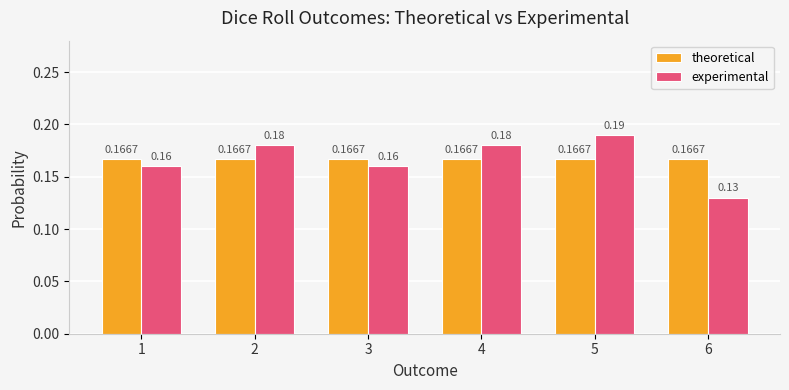

Rank the series at 3 from highest to lowest value.

theoretical, experimental